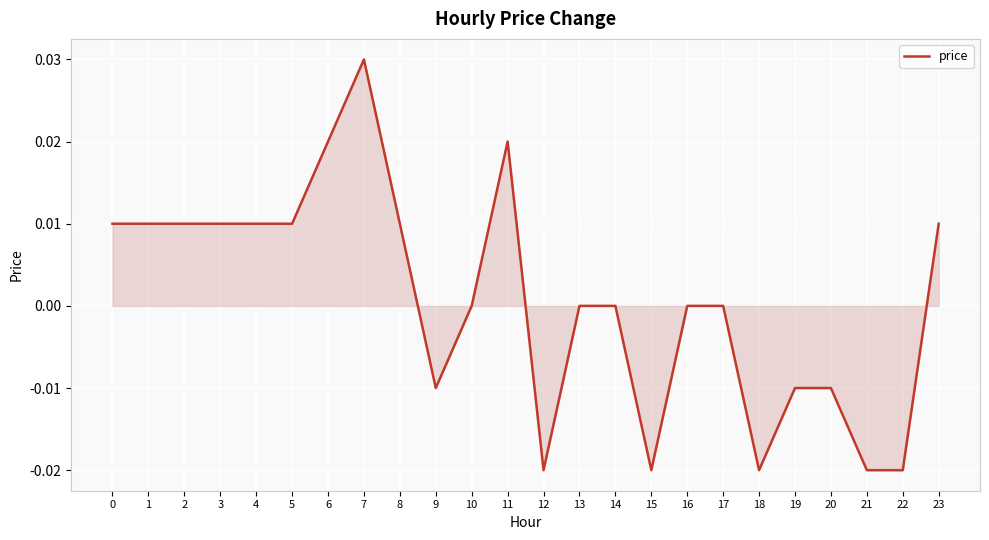

Does the chart have visible grid lines?

Yes